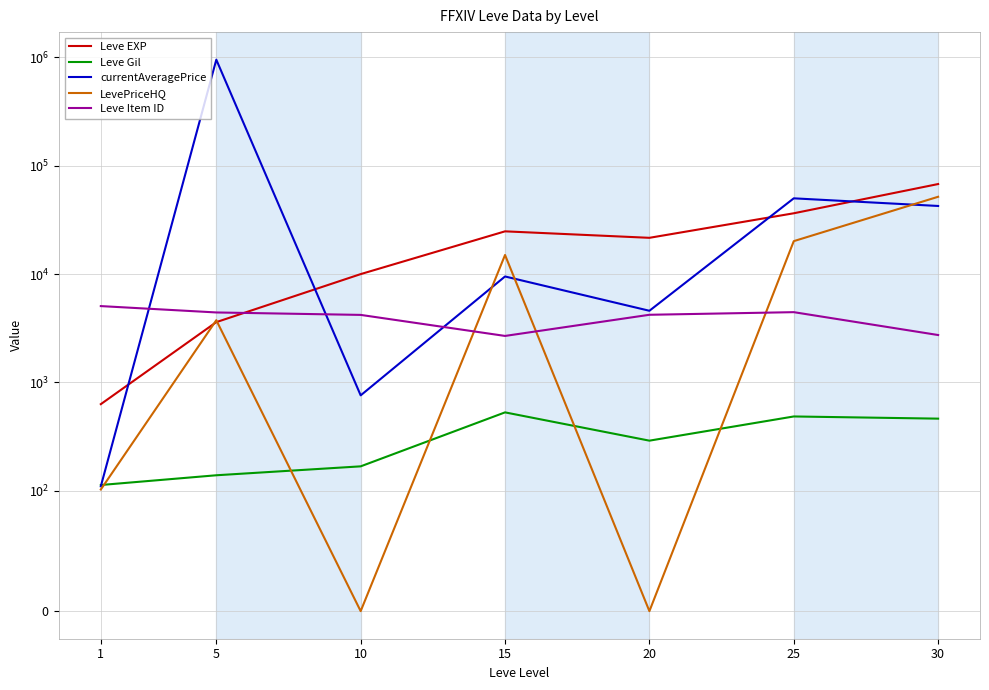

At which category does currentAveragePrice reach its first local peak?

5